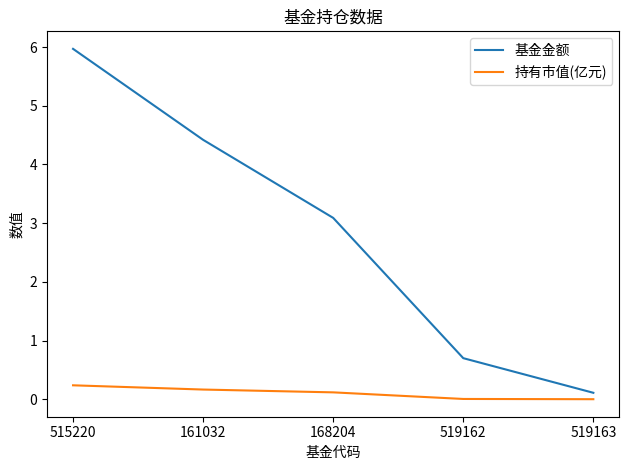

Which series has the widest spread of values?

基金金额